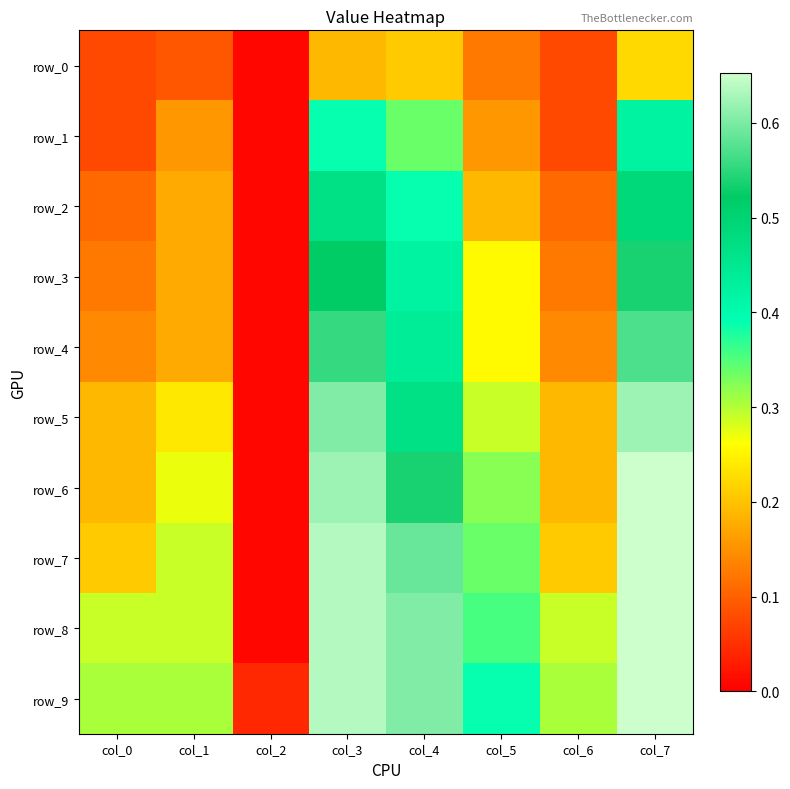

Which has a higher value, col_7 or col_6?

col_7